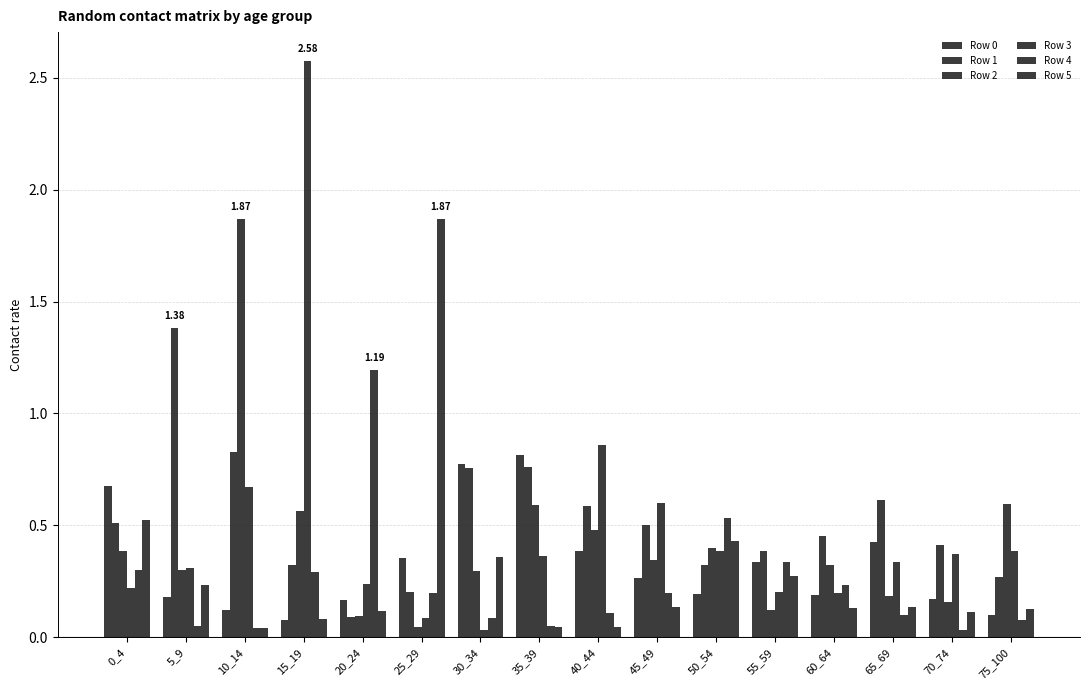

Reading right to left, transcribe all the data shown in this chart.

Row 0: 0.1	0.2	0.4	0.2	0.3	0.2	0.3	0.4	0.8	0.8	0.4	0.2	0.1	0.1	0.2	0.7
Row 1: 0.3	0.4	0.6	0.5	0.4	0.3	0.5	0.6	0.8	0.8	0.2	0.1	0.3	0.8	1.4	0.5
Row 2: 0.6	0.2	0.2	0.3	0.1	0.4	0.3	0.5	0.6	0.3	0.0	0.1	0.6	1.9	0.3	0.4
Row 3: 0.4	0.4	0.3	0.2	0.2	0.4	0.6	0.9	0.4	0.0	0.1	0.2	2.6	0.7	0.3	0.2
Row 4: 0.1	0.0	0.1	0.2	0.3	0.5	0.2	0.1	0.1	0.1	0.2	1.2	0.3	0.0	0.0	0.3
Row 5: 0.1	0.1	0.1	0.1	0.3	0.4	0.1	0.0	0.0	0.4	1.9	0.1	0.1	0.0	0.2	0.5